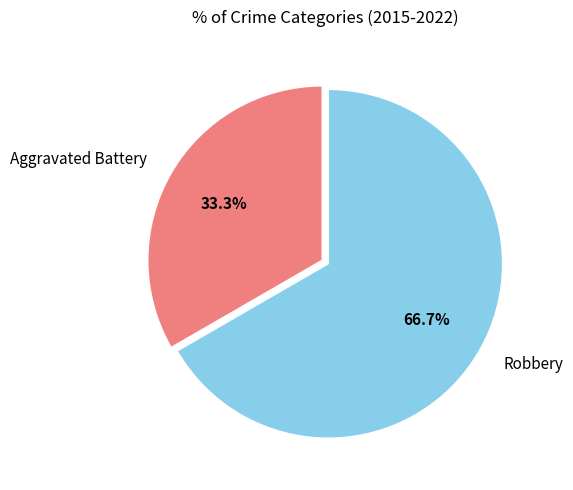

Rank the categories by value from lowest to highest.

Aggravated Battery, Robbery